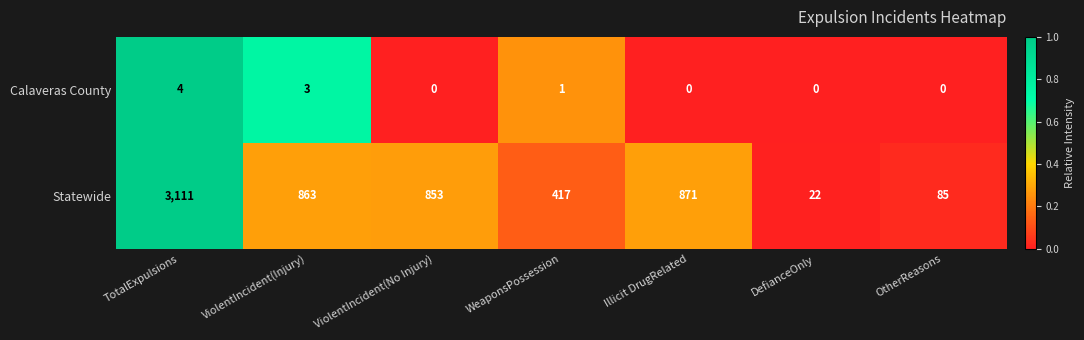

At ViolentIncident(No Injury), list the series in order from smallest to largest.

Calaveras County, Statewide